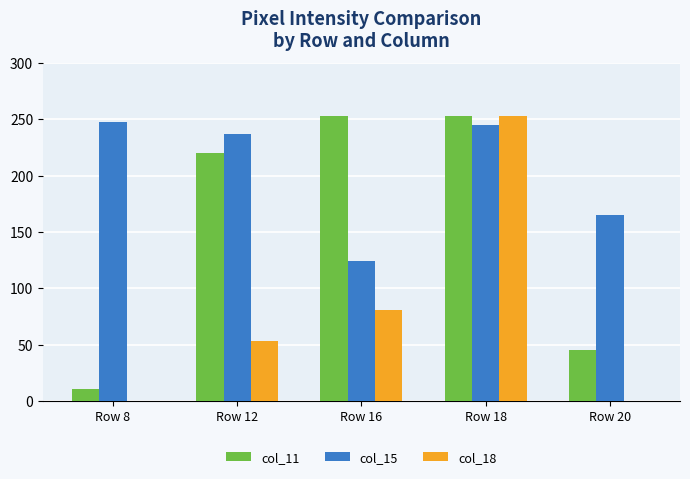

Which series changed the most between Row 16 and Row 20?

col_11